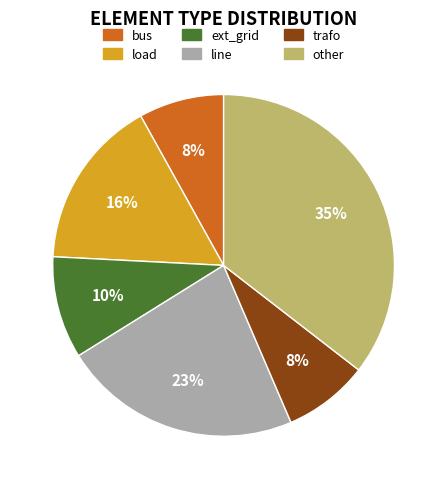

The load slice represents 16% of the pie. True or false?

True